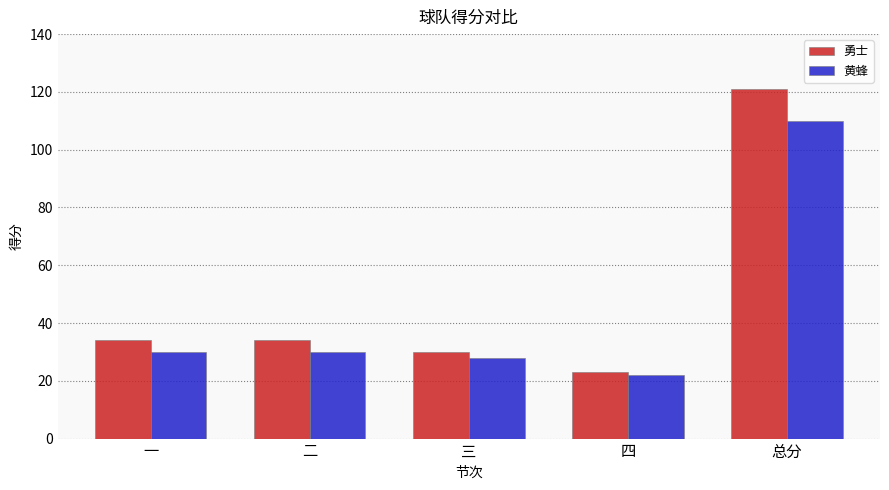

What is the difference between the maximum and minimum values in the 勇士 series?

98